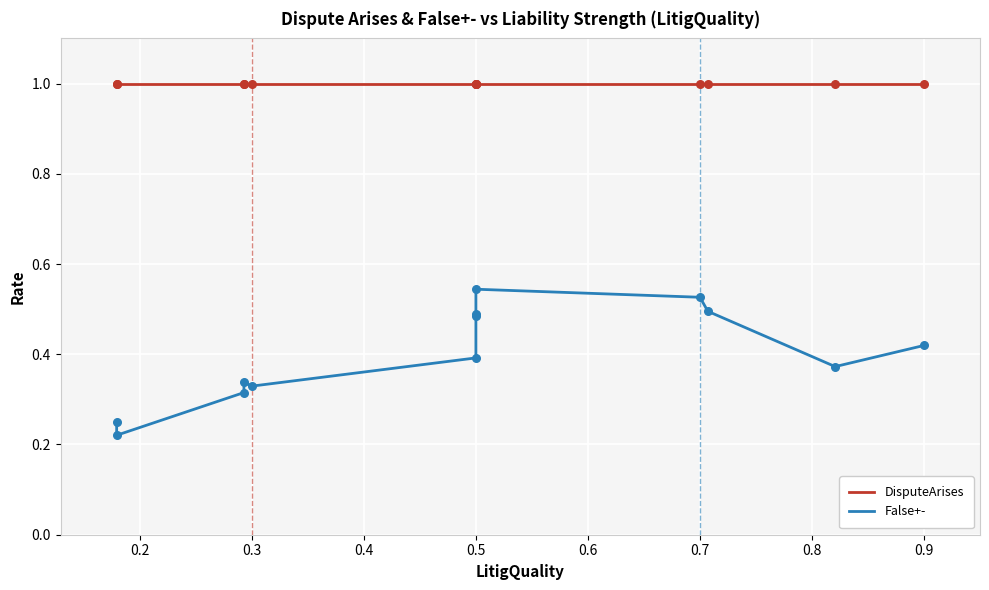

What is the total value across all series at 0.2?

1.2